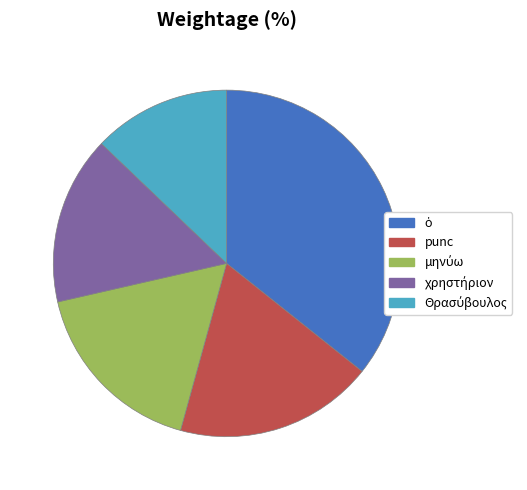

The punc slice represents 12% of the pie. True or false?

False